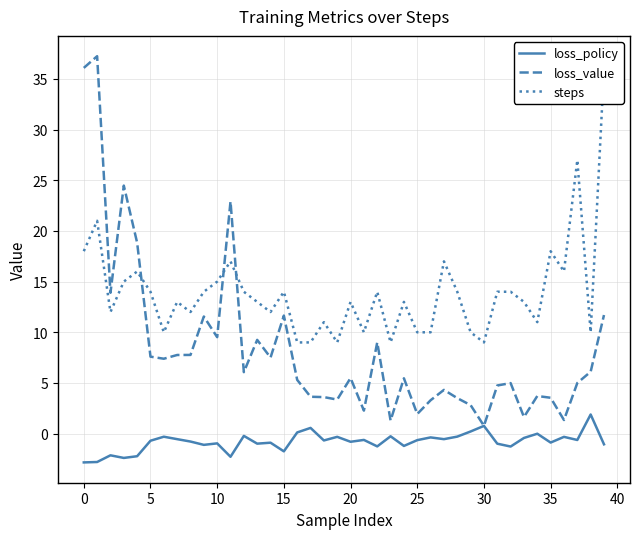

What is the highest value of the loss_policy series?

1.9